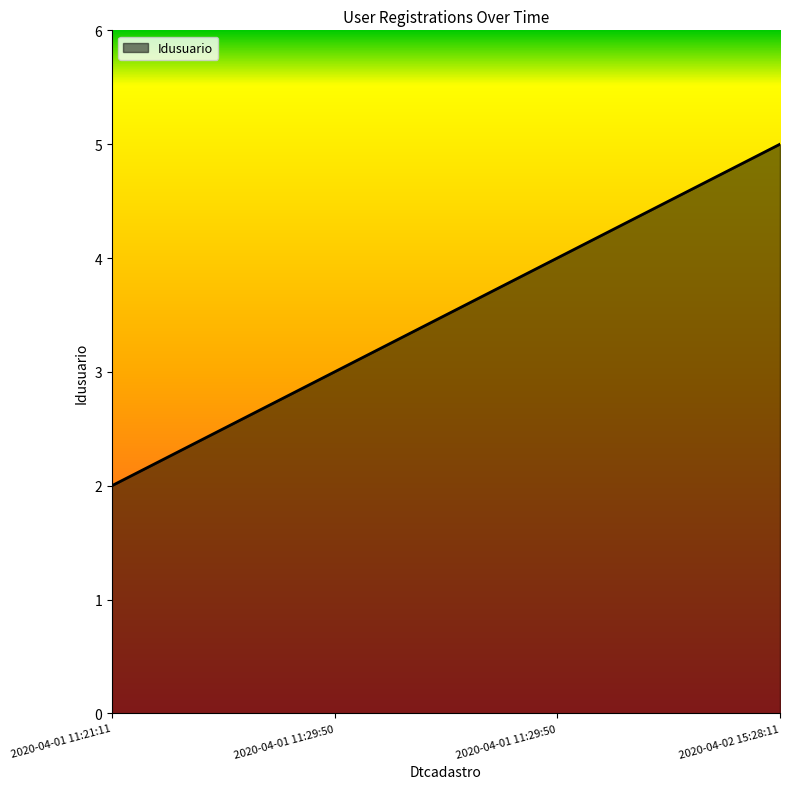

Rank the categories by value from lowest to highest.

2020-04-01 11:21:11, 2020-04-01 11:29:50, 2020-04-01 11:29:50, 2020-04-02 15:28:11